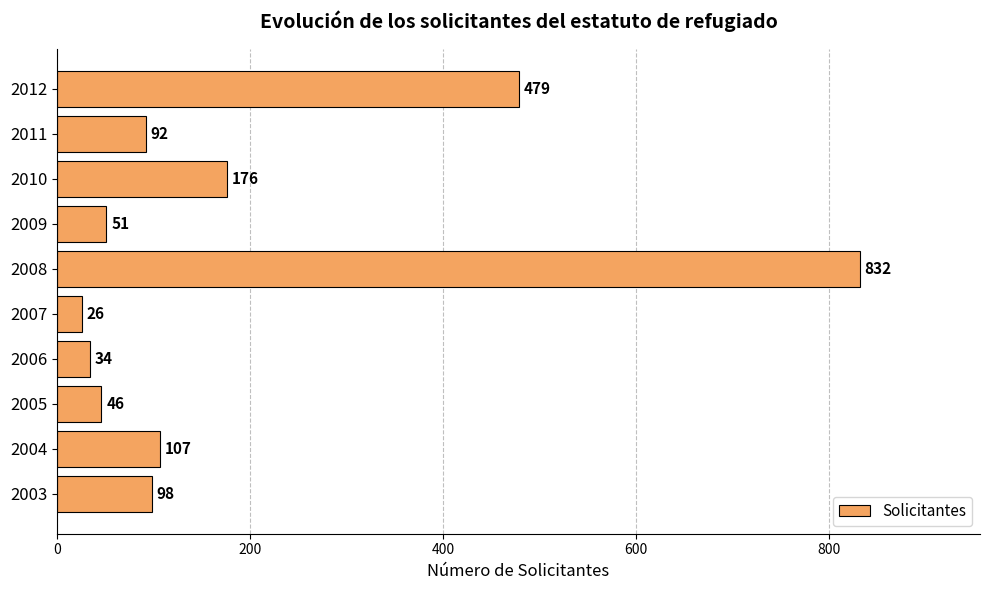

Reading bottom to top, transcribe all the data shown in this chart.

2003=98	2004=107	2005=46	2006=34	2007=26	2008=832	2009=51	2010=176	2011=92	2012=479